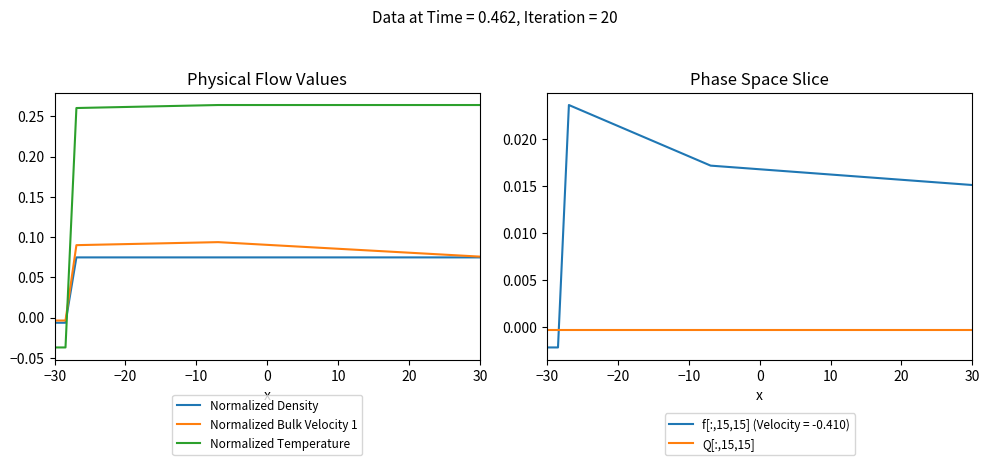

True or false: Normalized Density and Normalized Temperature cross at least once.

True